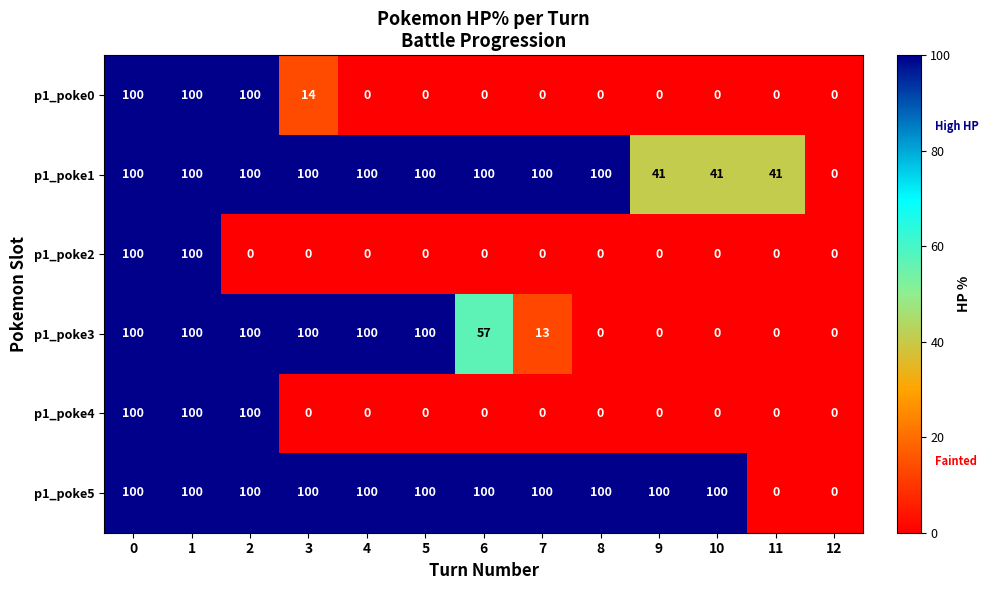

The p1_poke2 series shows 0 at 6. True or false?

True